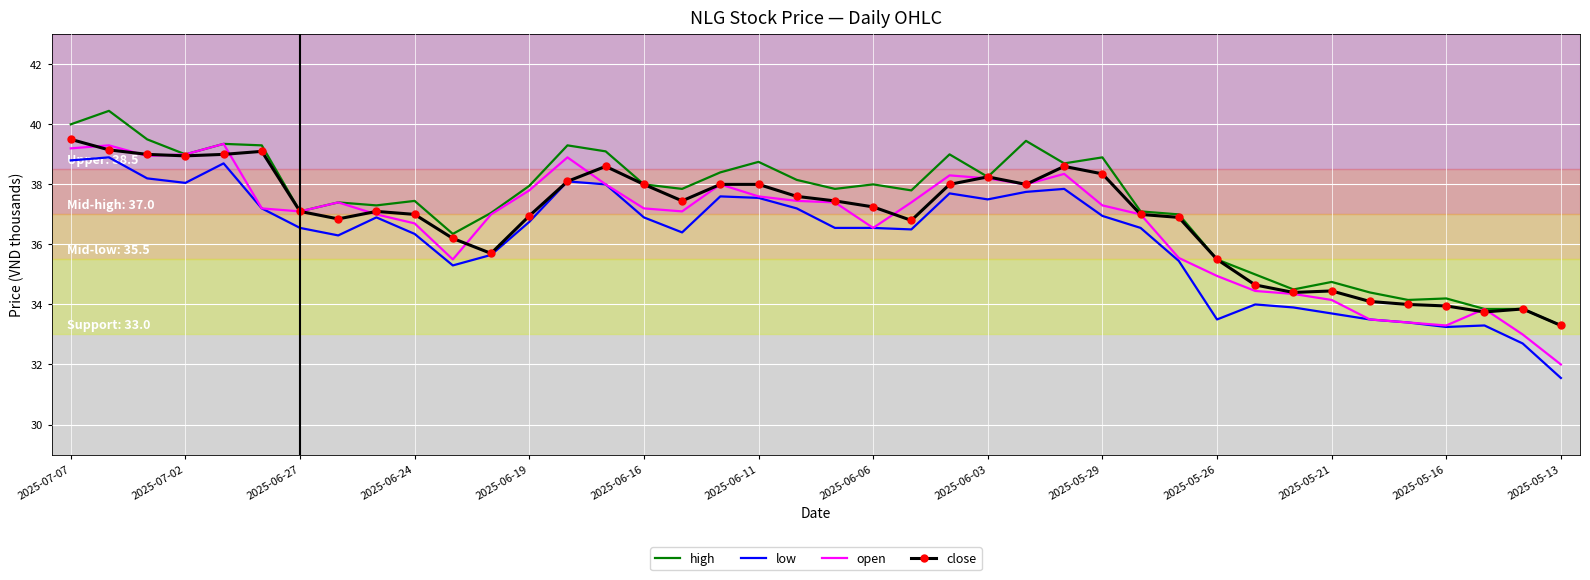

True or false: high and low cross at least once.

False